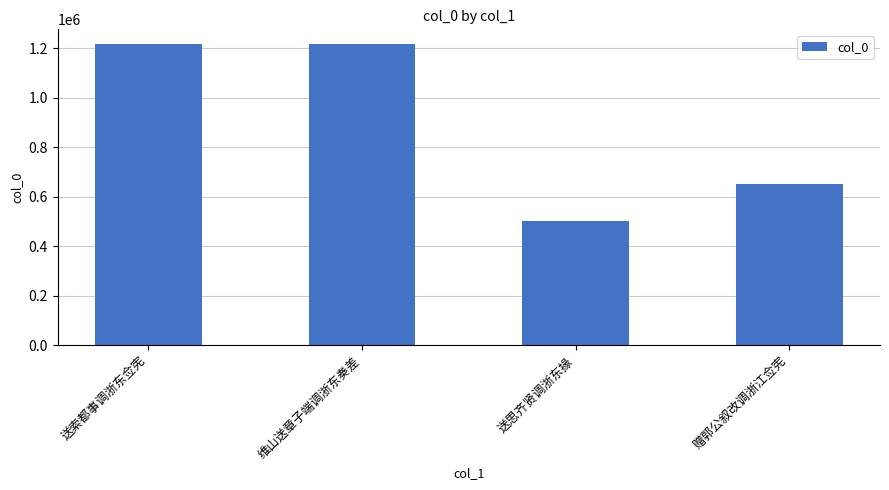

At which label is the value closest to 858224?

赠郭公叙改调浙江佥宪